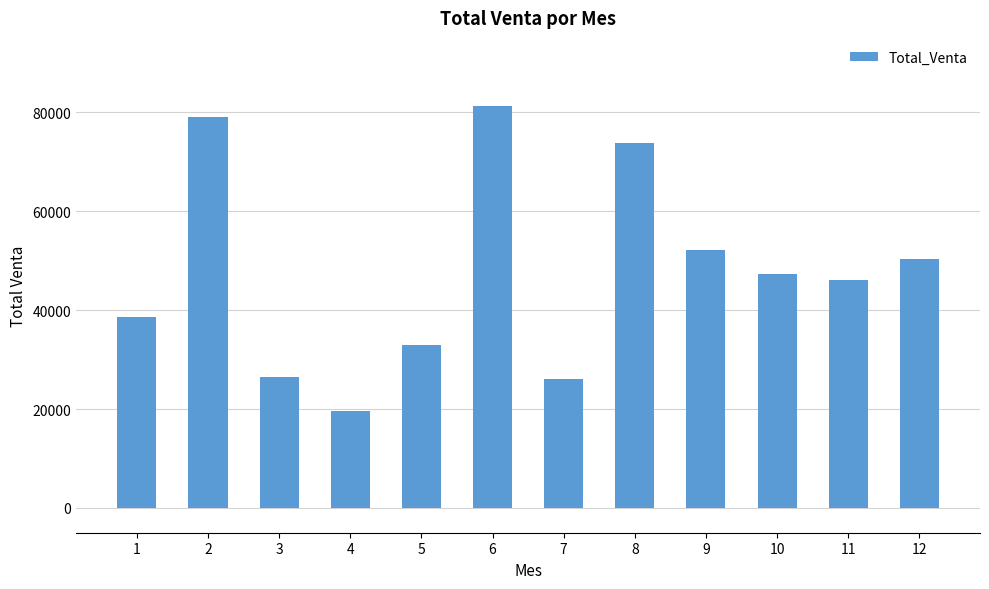

At which label is the value closest to 50384?

12